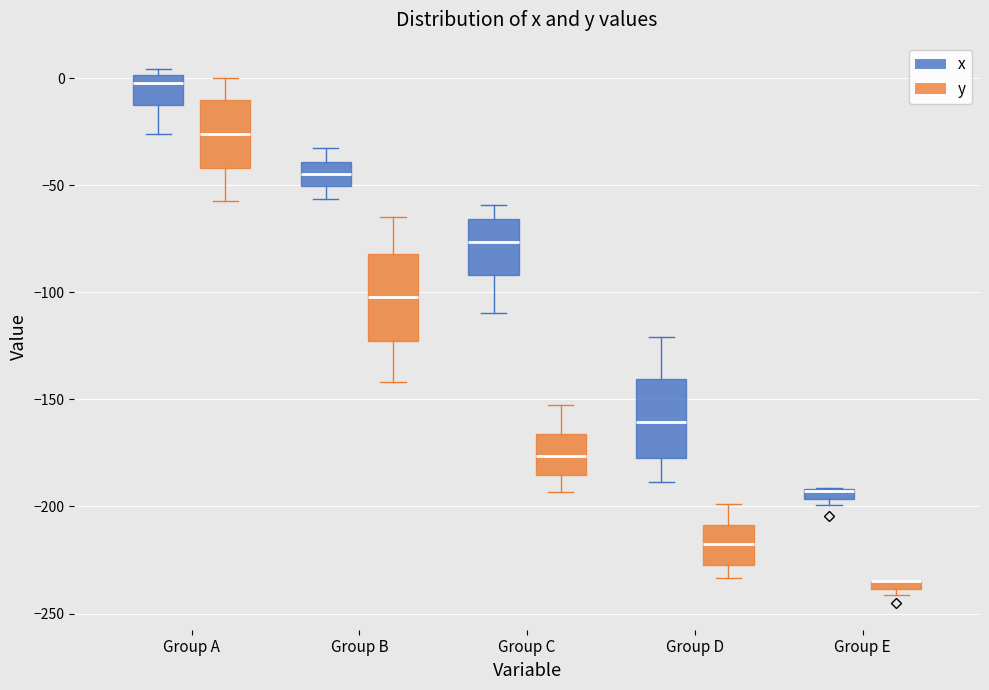

Where is the upper edge of the box for Group D (y) on the y-axis? The values are not printed on the chart, so give them approximately, as read against the axis.

-210